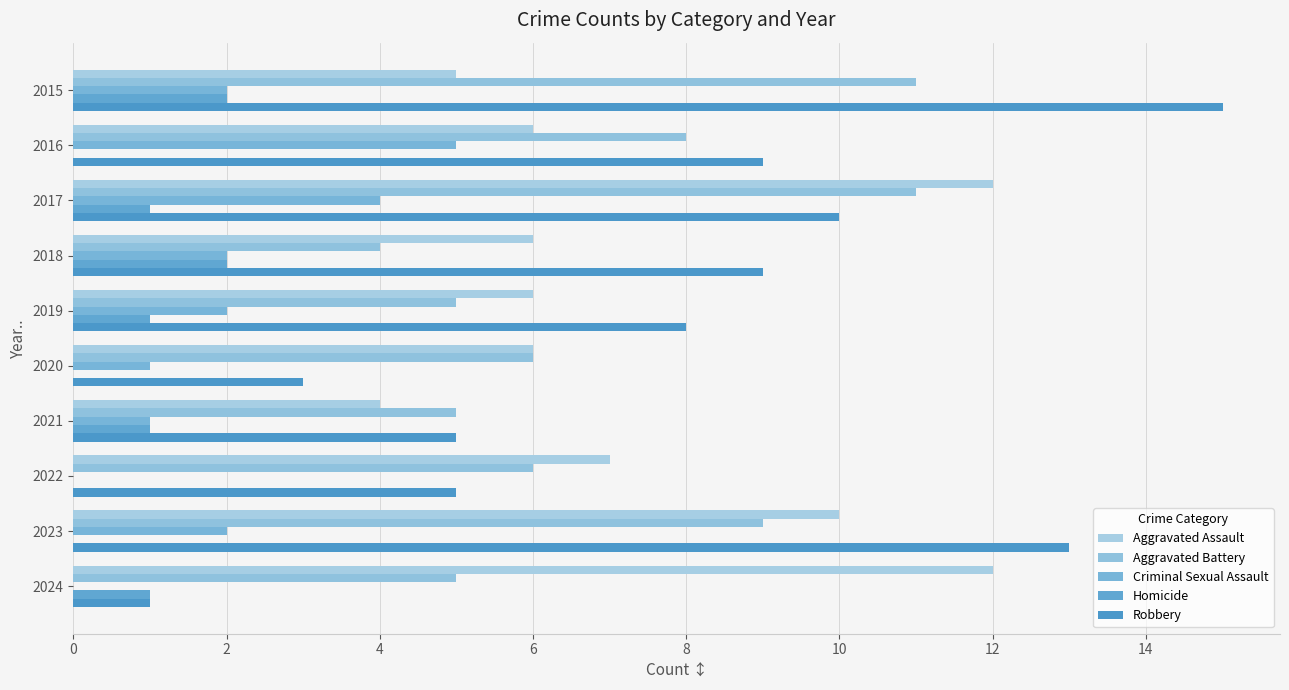

Which series has the largest total across all categories?

Robbery